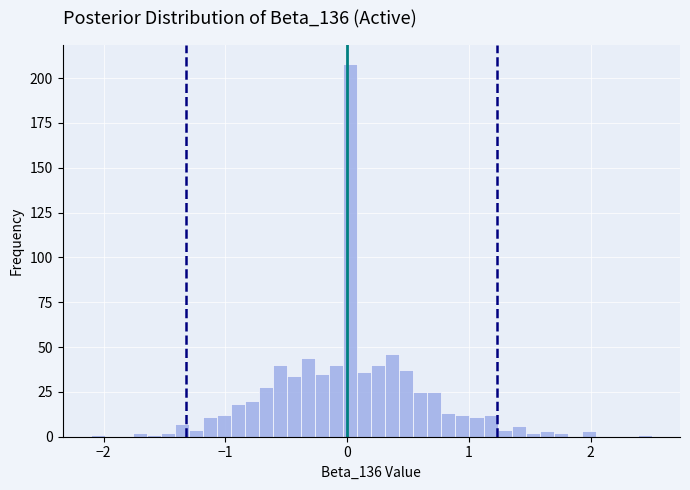

Around what value on the x-axis is the tallest bar? Give the approximate position of its centre, as read against the axis.

0.0